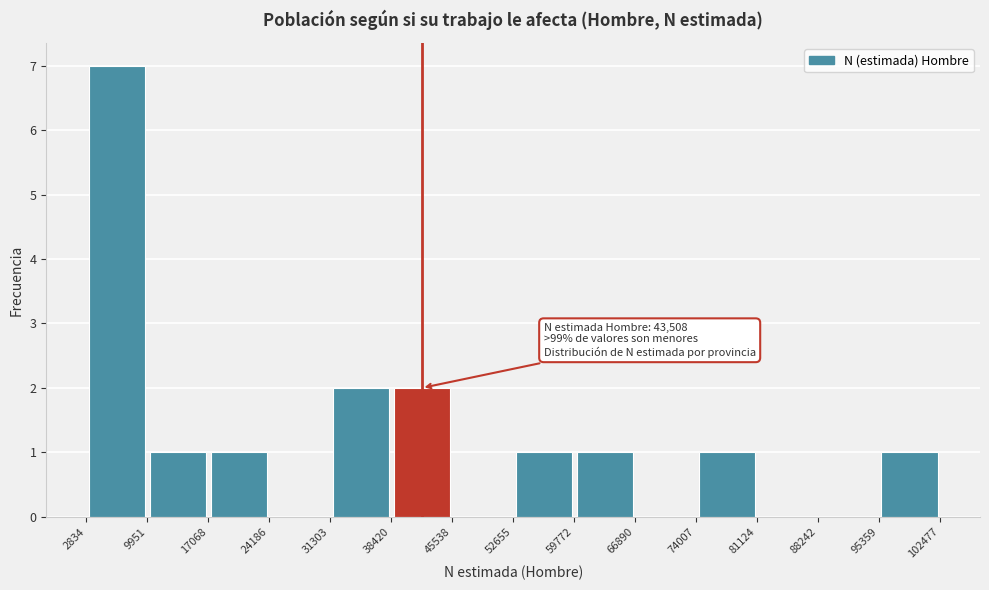

Over which range of the x-axis is the bar tallest?

2834 to 9951